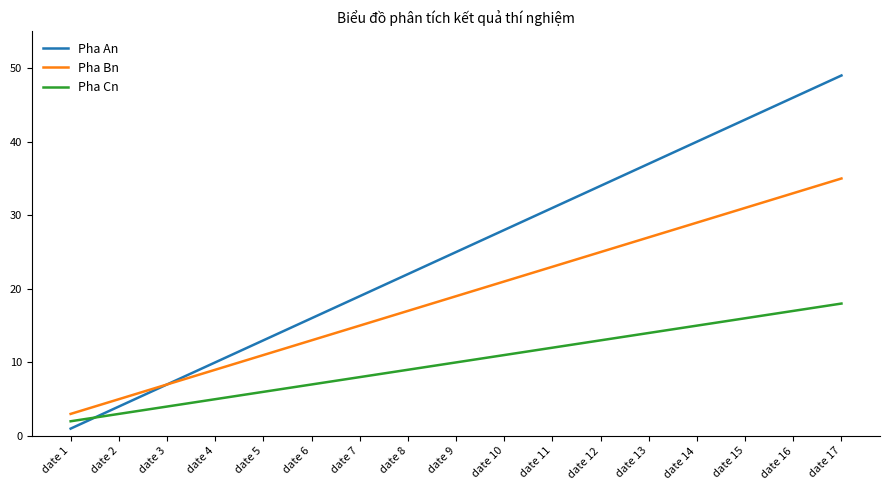

True or false: Pha Bn and Pha Cn cross at least once.

False